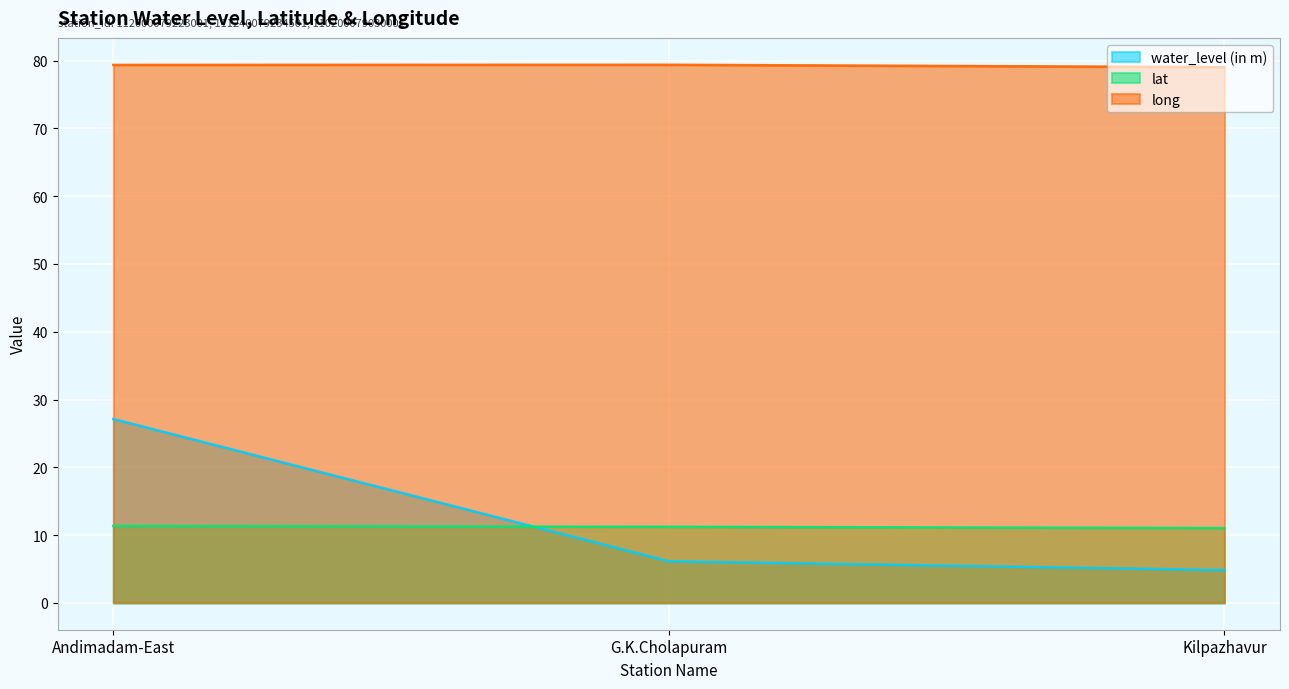

Reading left to right, list all the values displayed in this chart.

water_level (in m): Andimadam-East=27.1	G.K.Cholapuram=6.1	Kilpazhavur=4.8
lat: Andimadam-East=11.3	G.K.Cholapuram=11.2	Kilpazhavur=11.0
long: Andimadam-East=79.4	G.K.Cholapuram=79.4	Kilpazhavur=79.0